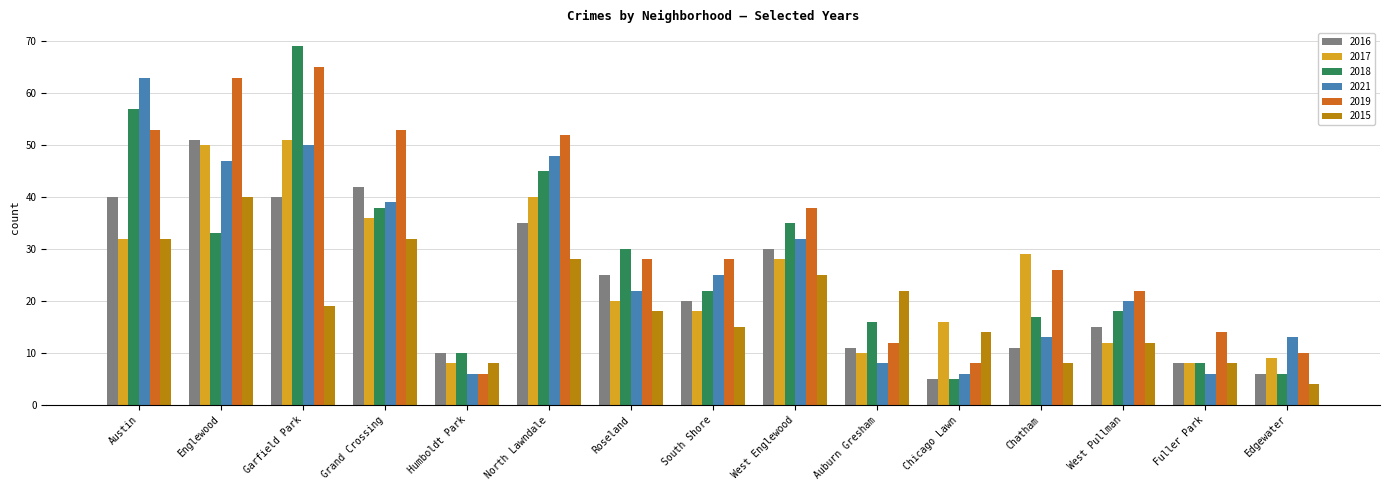

What value does the 2019 series have at Fuller Park?

14